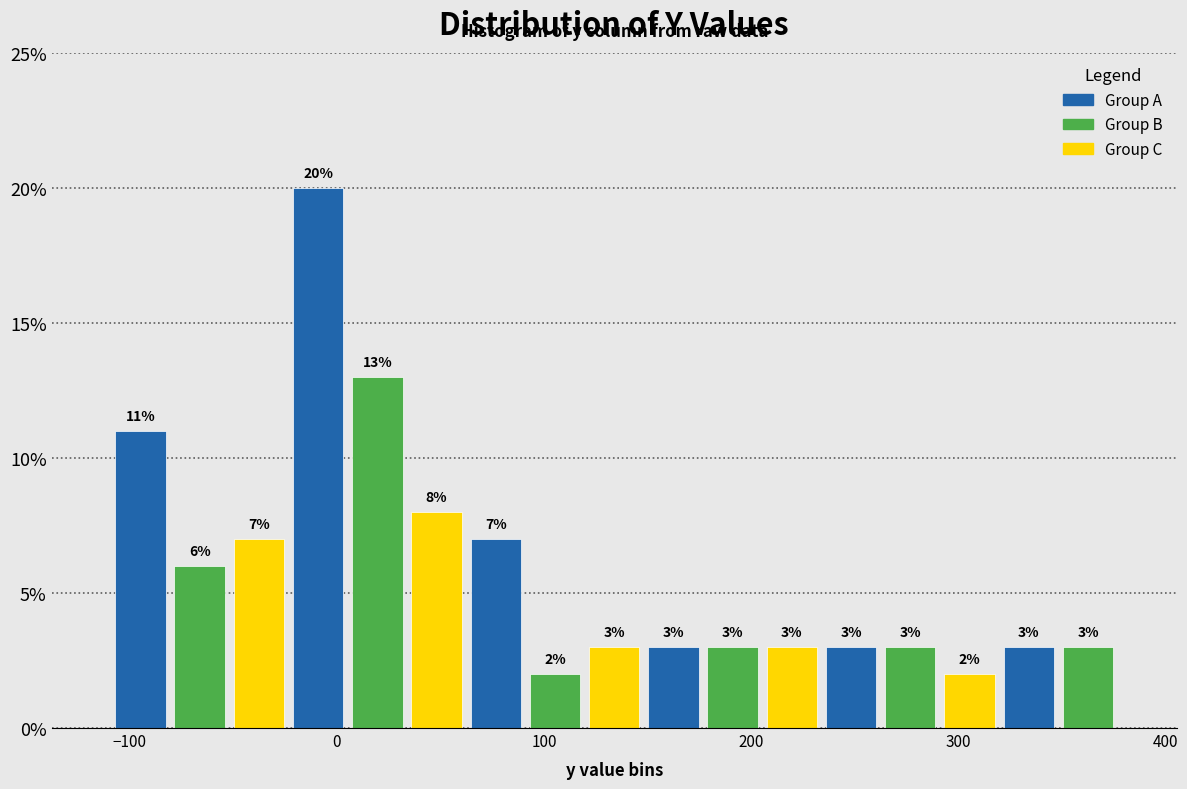

Around what value on the x-axis is the tallest bar? Give the approximate position of its centre, as read against the axis.

-10